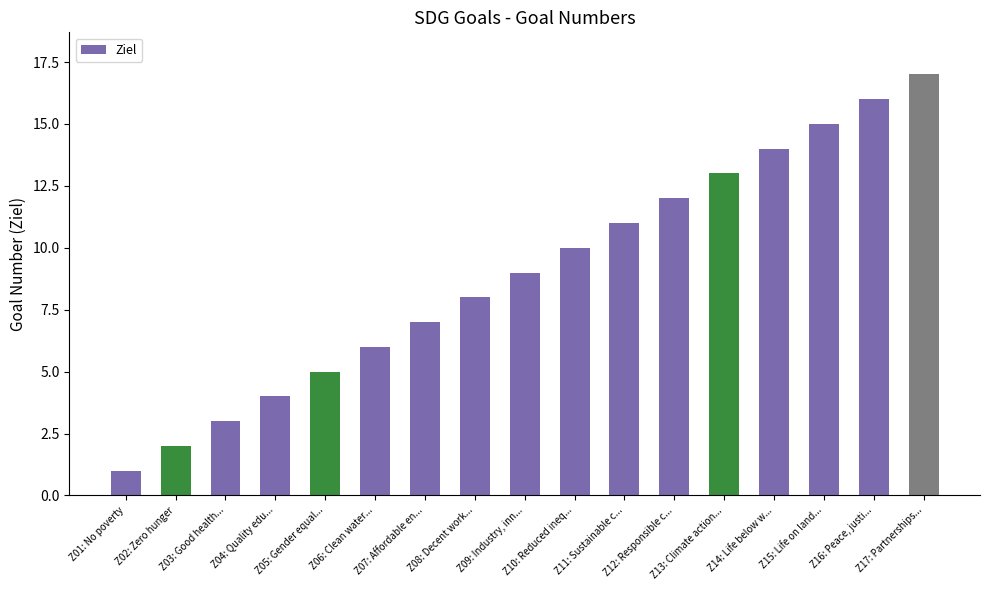

What is the sum of the values at Z15: Life on land... and Z08: Decent work...?

23